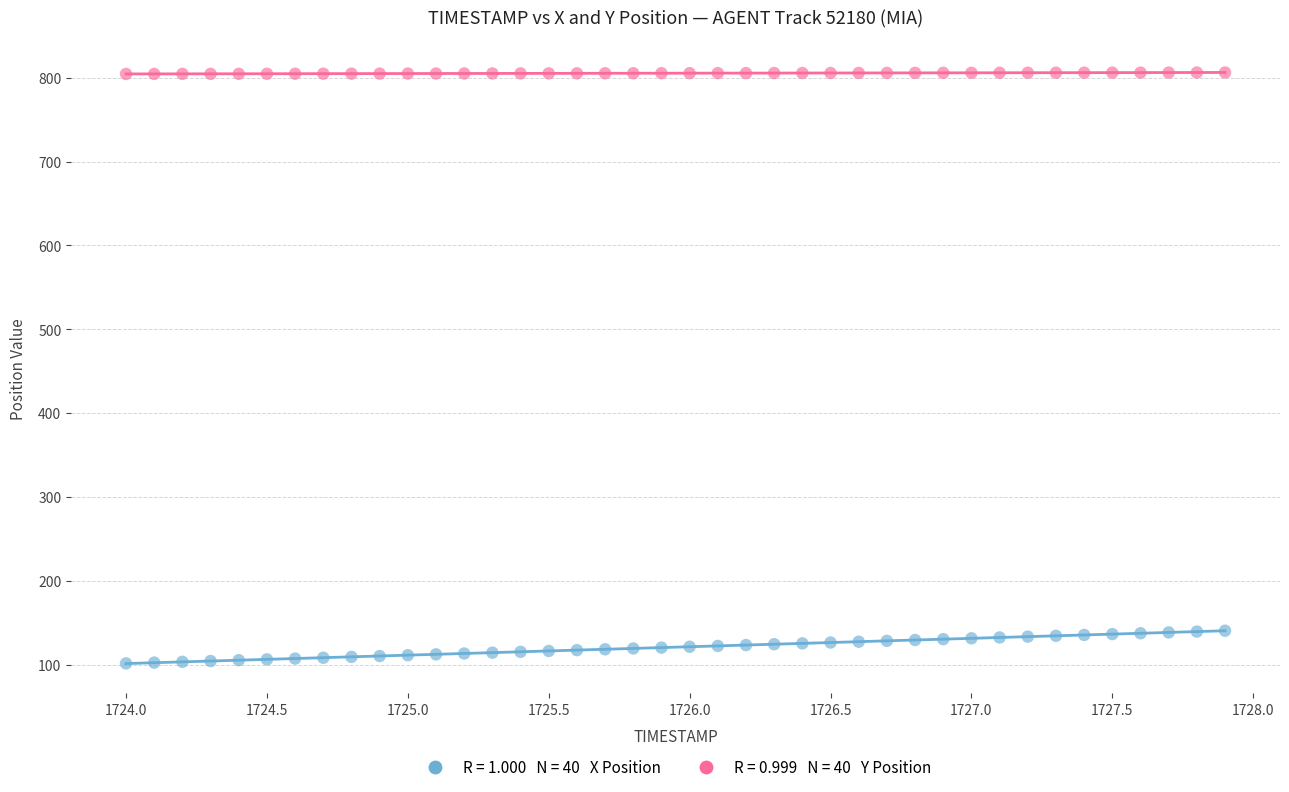

Across all data points, what is the range of X values (max minus min)?

3.9